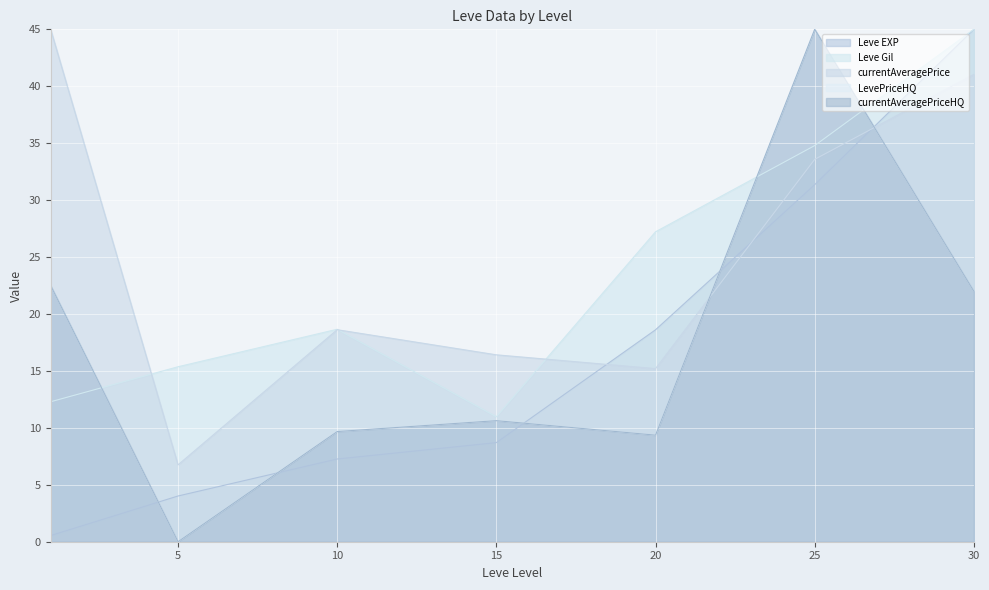

Count the number of categories in the chart.

7